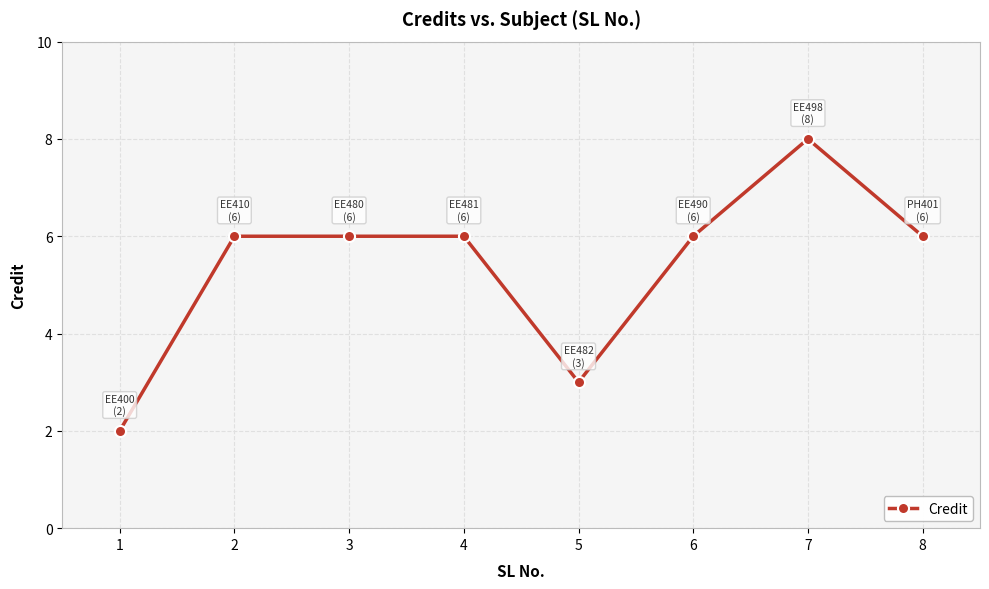

What is the minimum value shown in the chart?

2